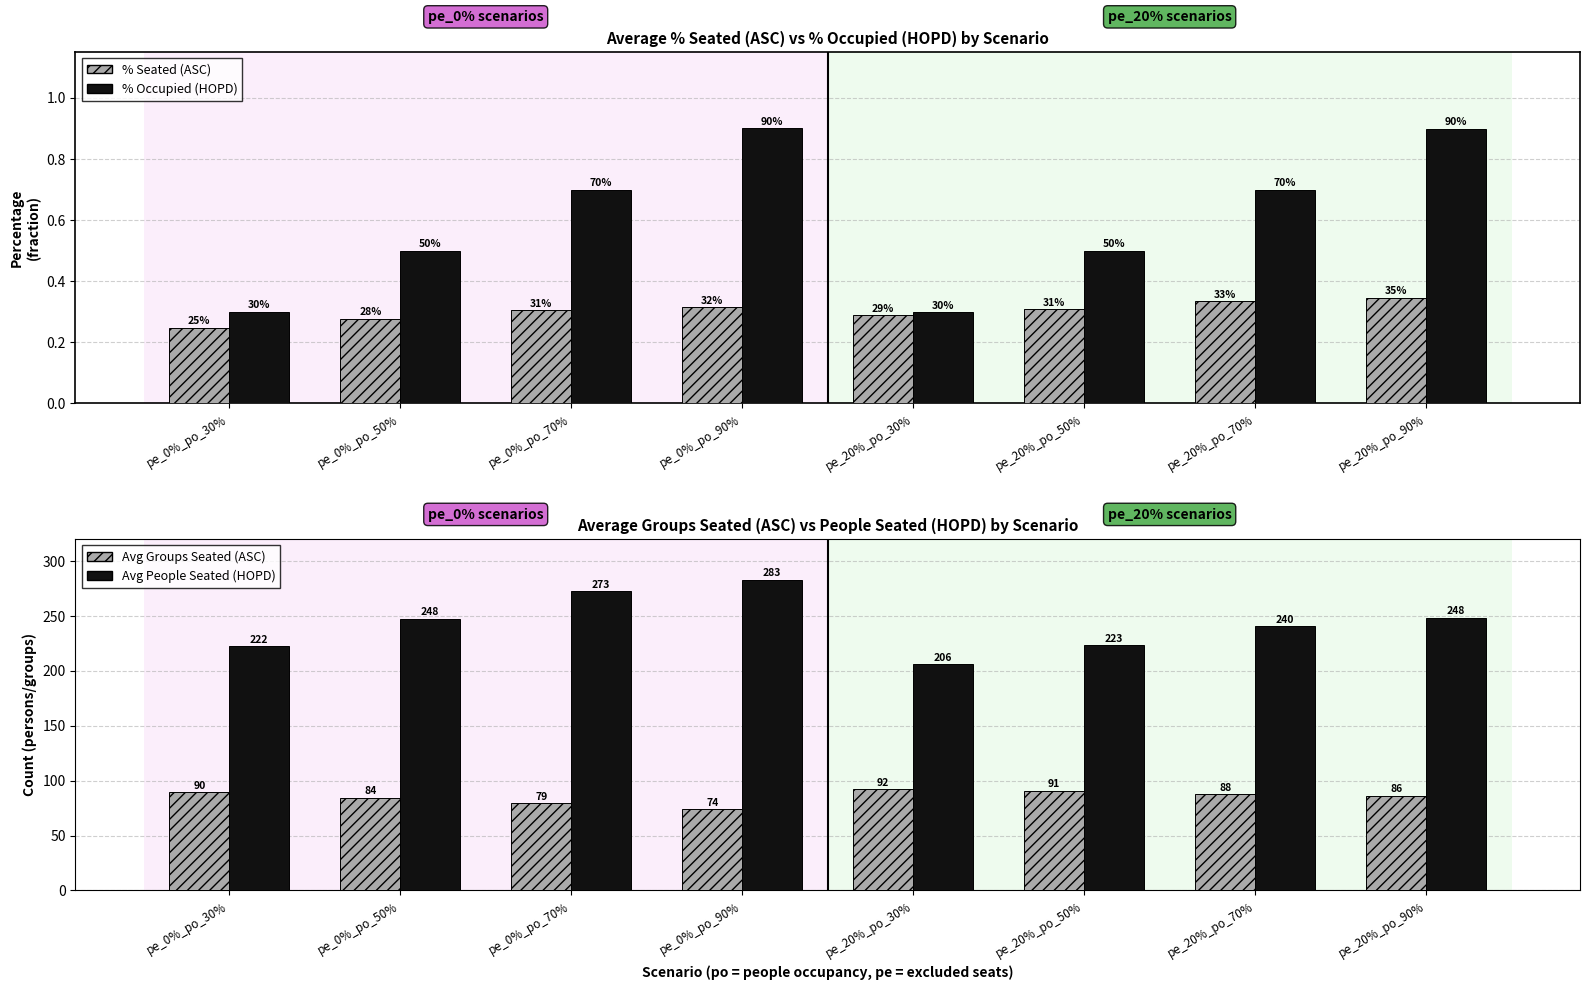

How many distinct data groups are displayed?

4